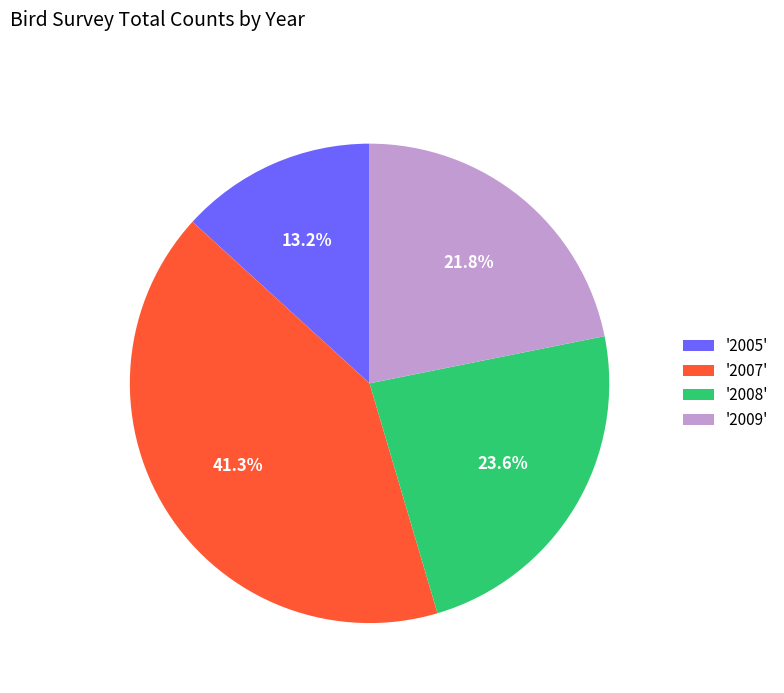

Rank the categories by value from lowest to highest.

'2005', '2009', '2008', '2007'